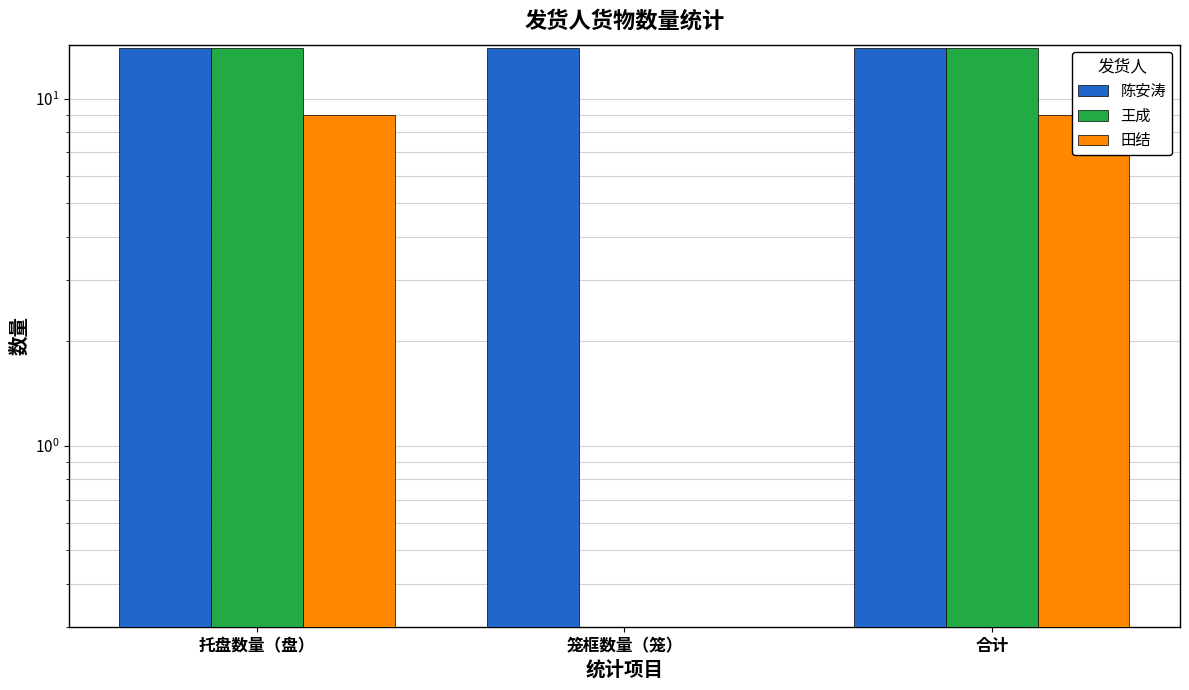

Which label corresponds to the largest value in the chart?

托盘数量（盘）